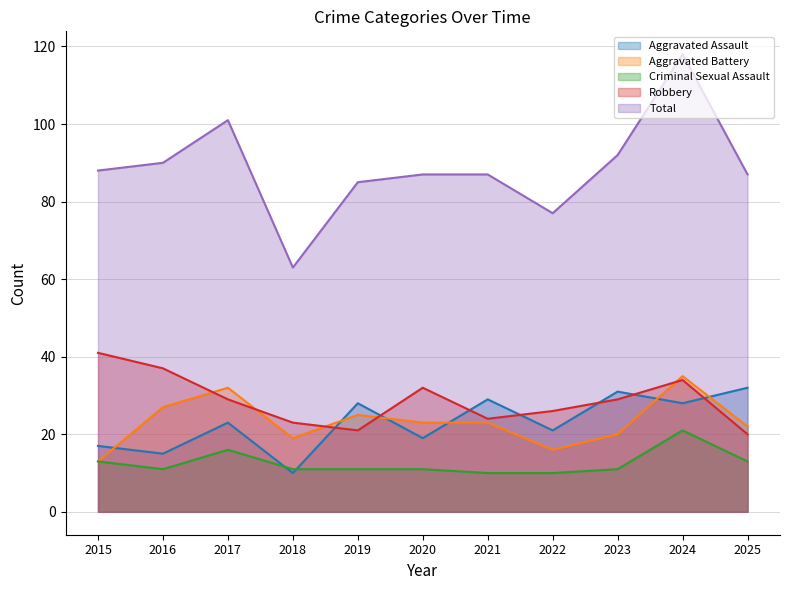

True or false: Robbery and Total cross at least once.

False